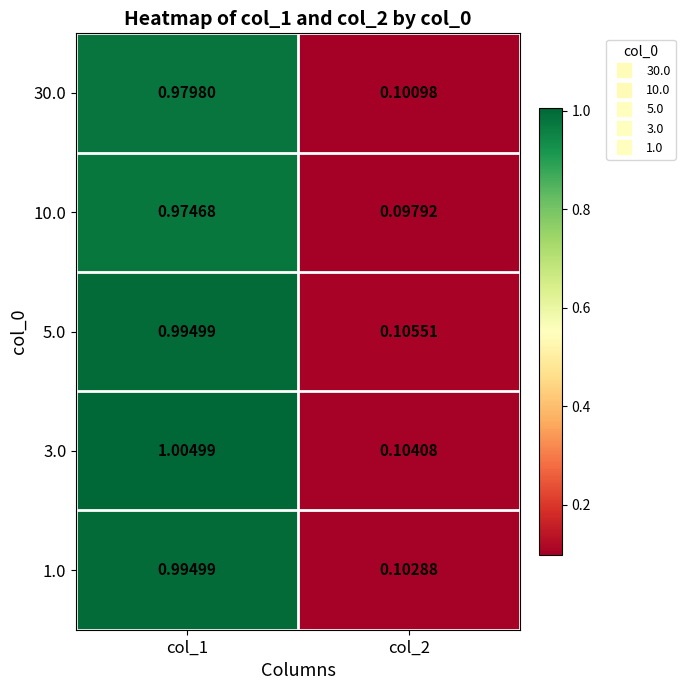

How many data points does each series have?

2